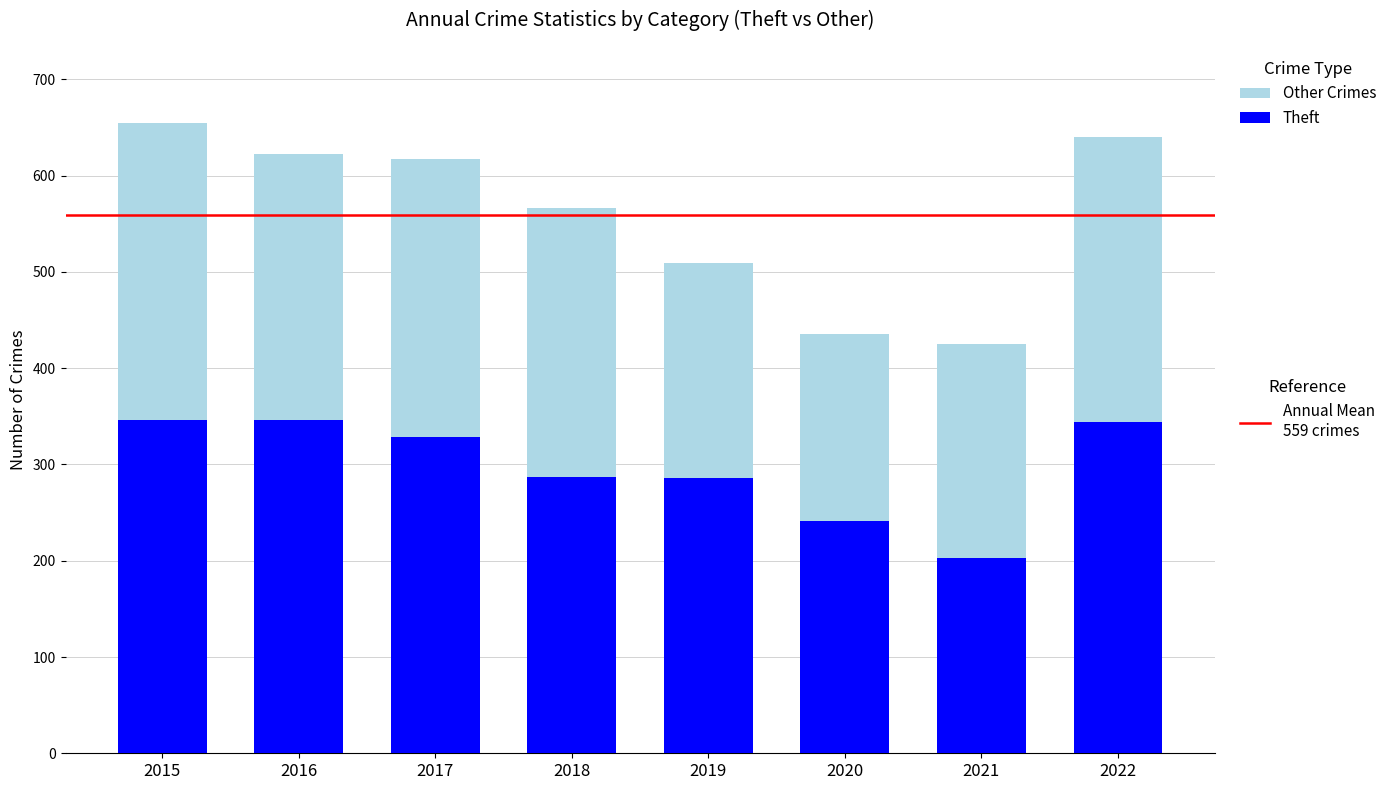

What is the total value across all series at 2016?

622